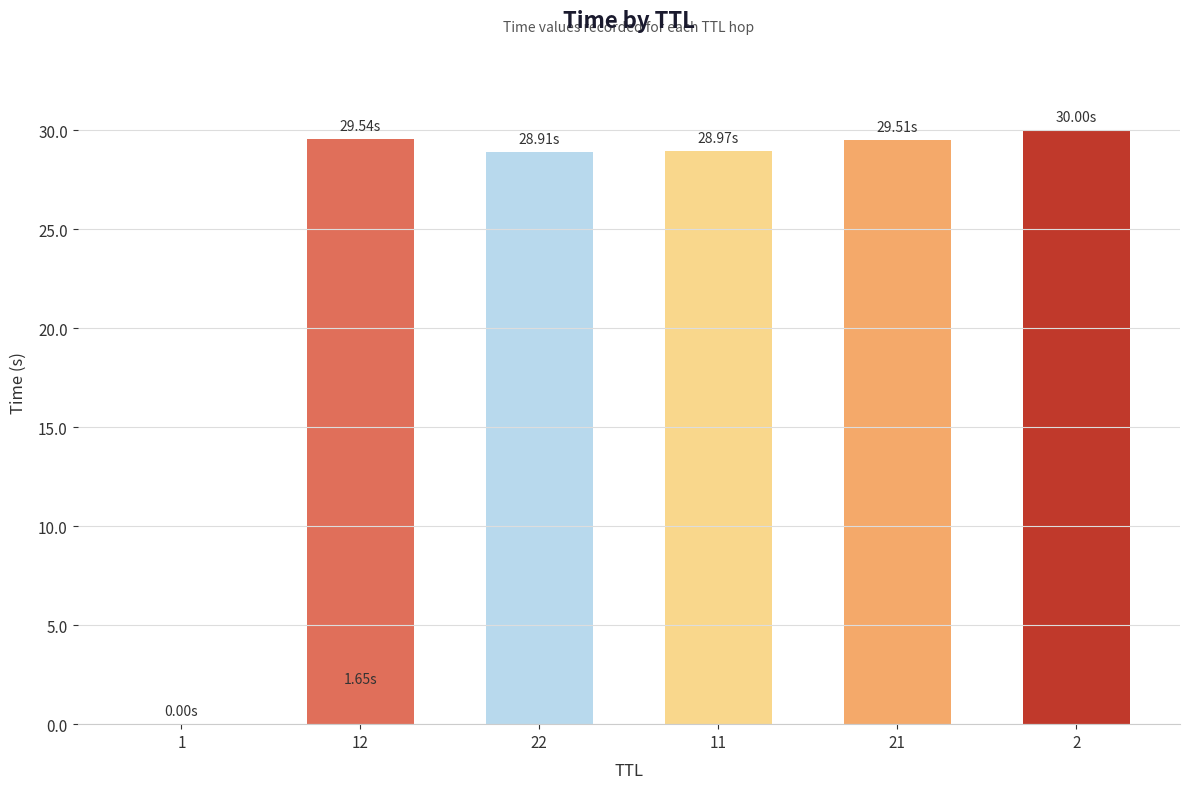

What is the difference between the second highest and second lowest values?

27.9